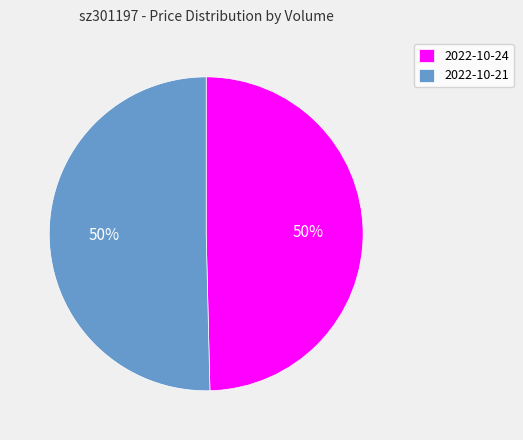

What percentage is the 2022-10-21 slice, to the nearest percent?

50%